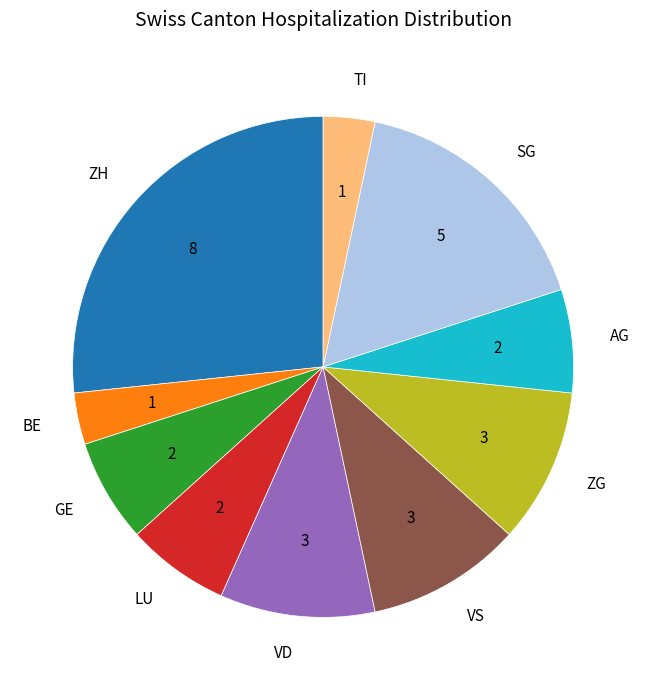

How many segments does this pie chart have?

10